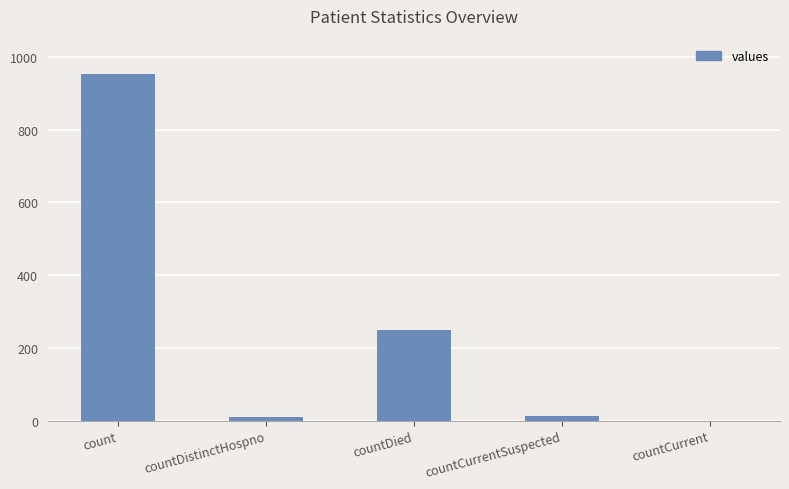

Are the bars grouped side by side (vs. stacked)?

No